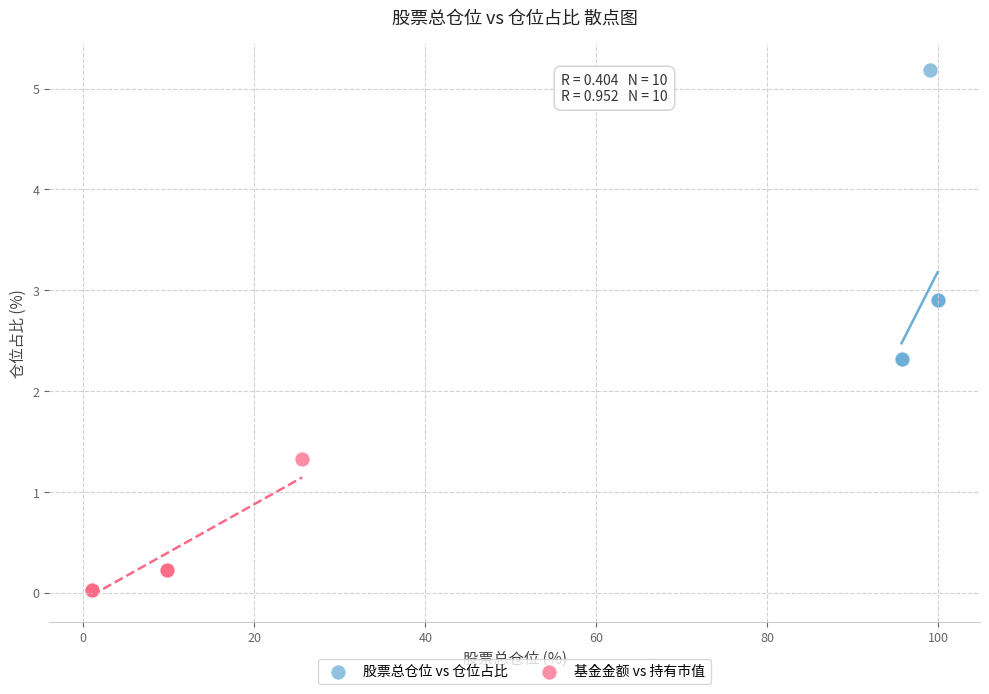

Which series contains the highest Y value?

股票总仓位 vs 仓位占比